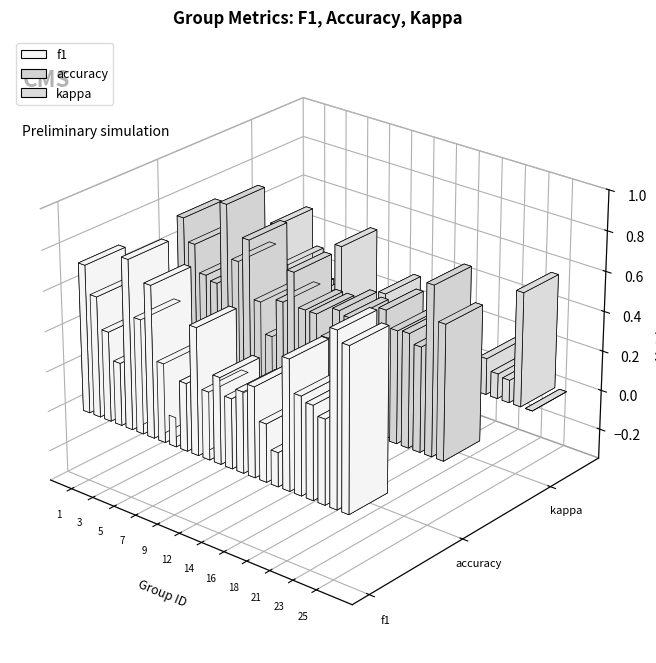

What is the highest value of the accuracy series?

0.9